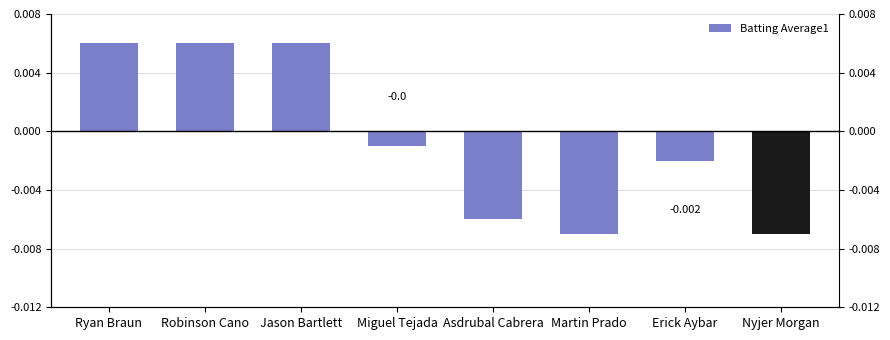

At which label does the data first exceed 0?

Ryan Braun